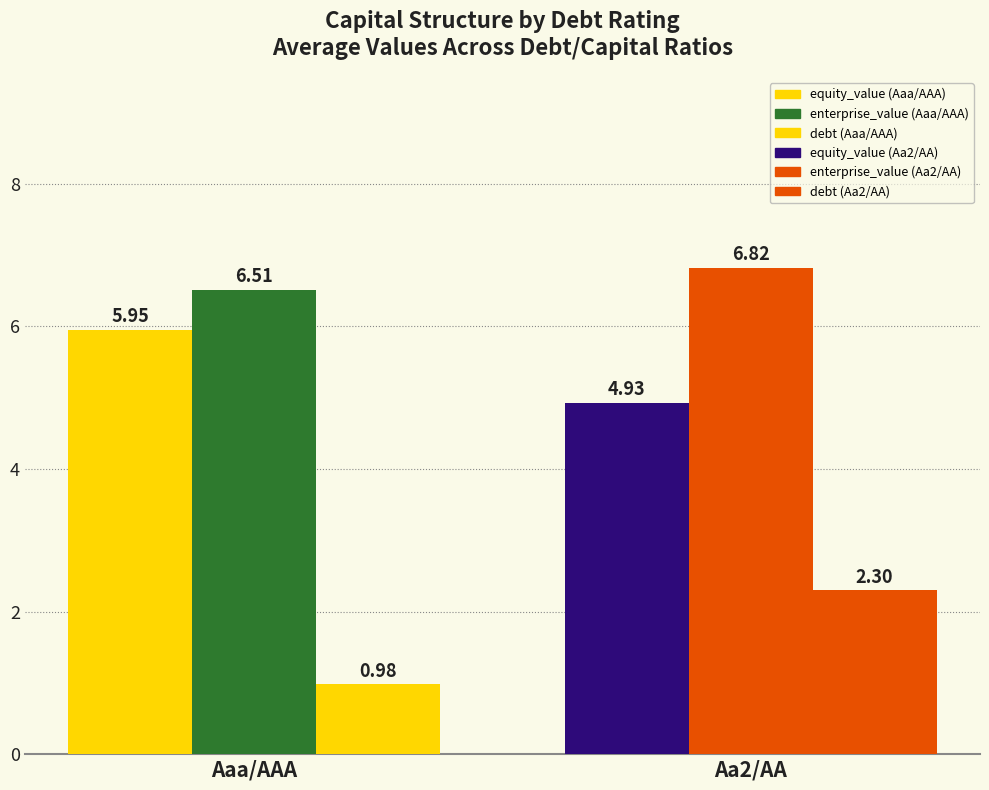

Reading left to right, list all the values displayed in this chart.

equity_value: 6.0	4.9
enterprise_value: 6.5	6.8
debt: 1.0	2.3